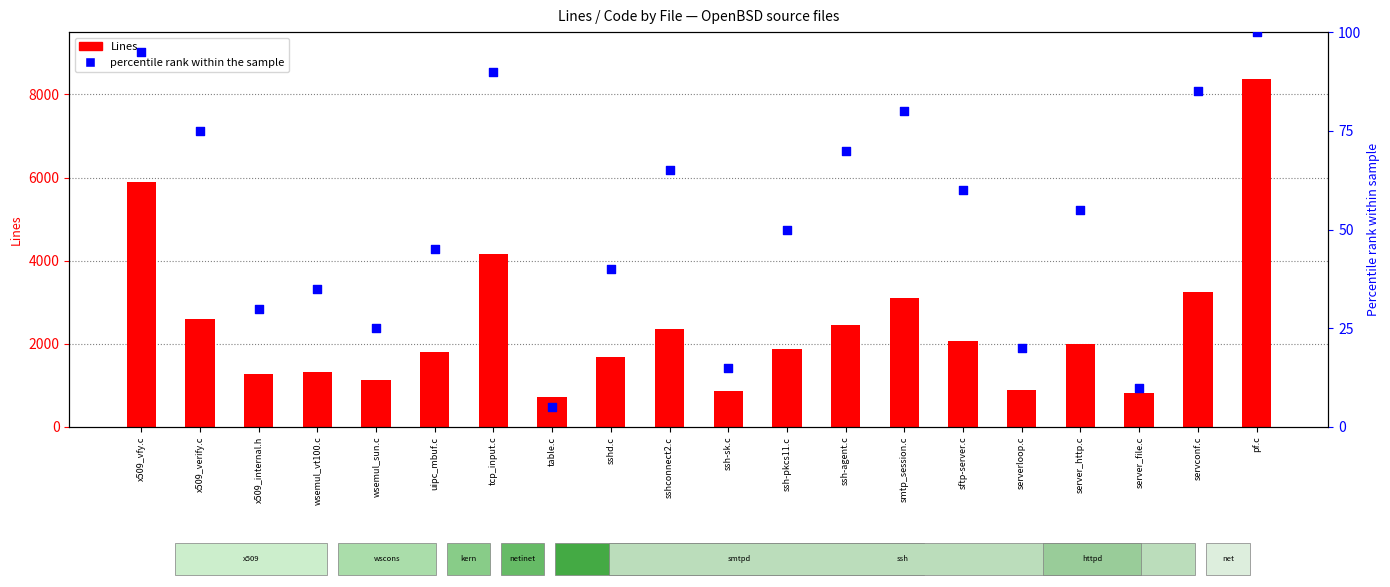

At how many categories does at least one series exceed 6549?

1